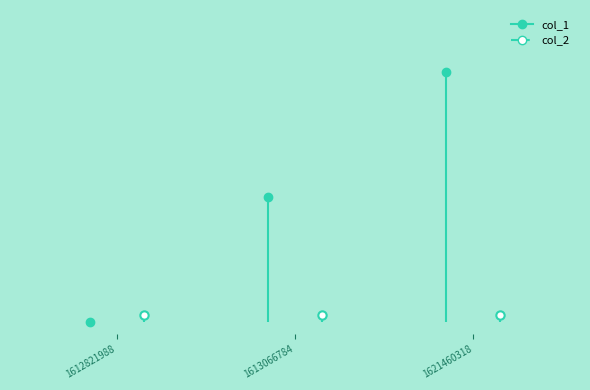

Is it true that col_2 equals 0 at 1613066784?

True